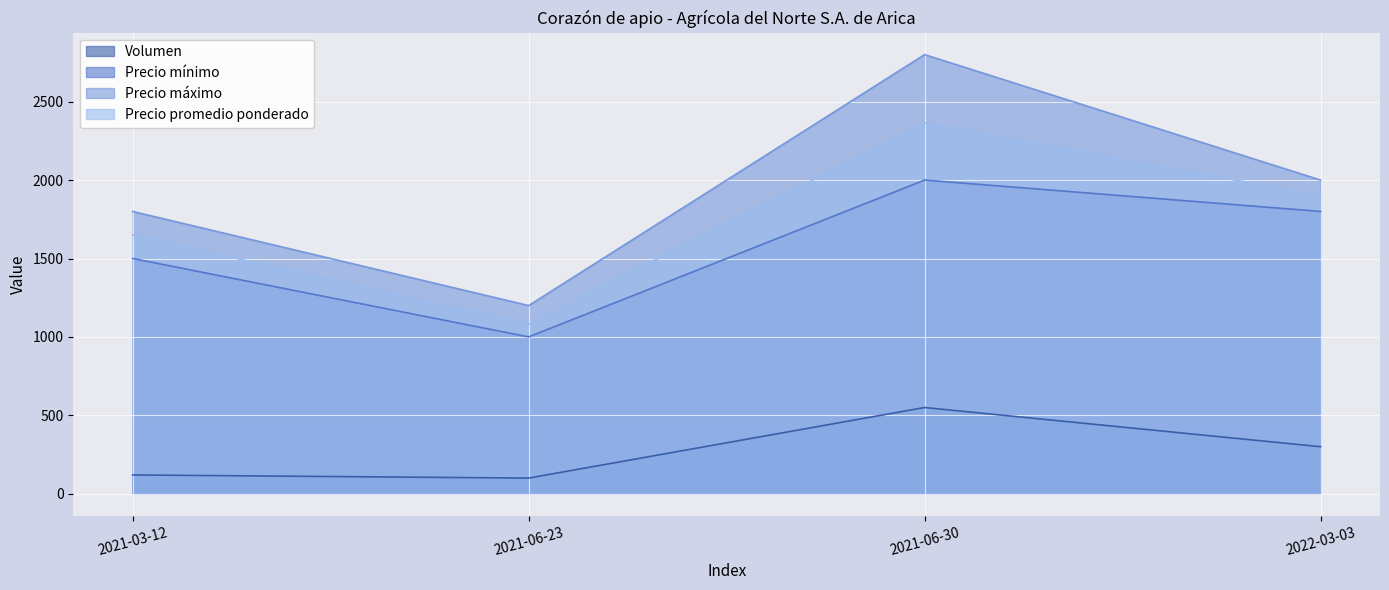

Between 2021-03-12 and 2022-03-03, which is larger?

2022-03-03